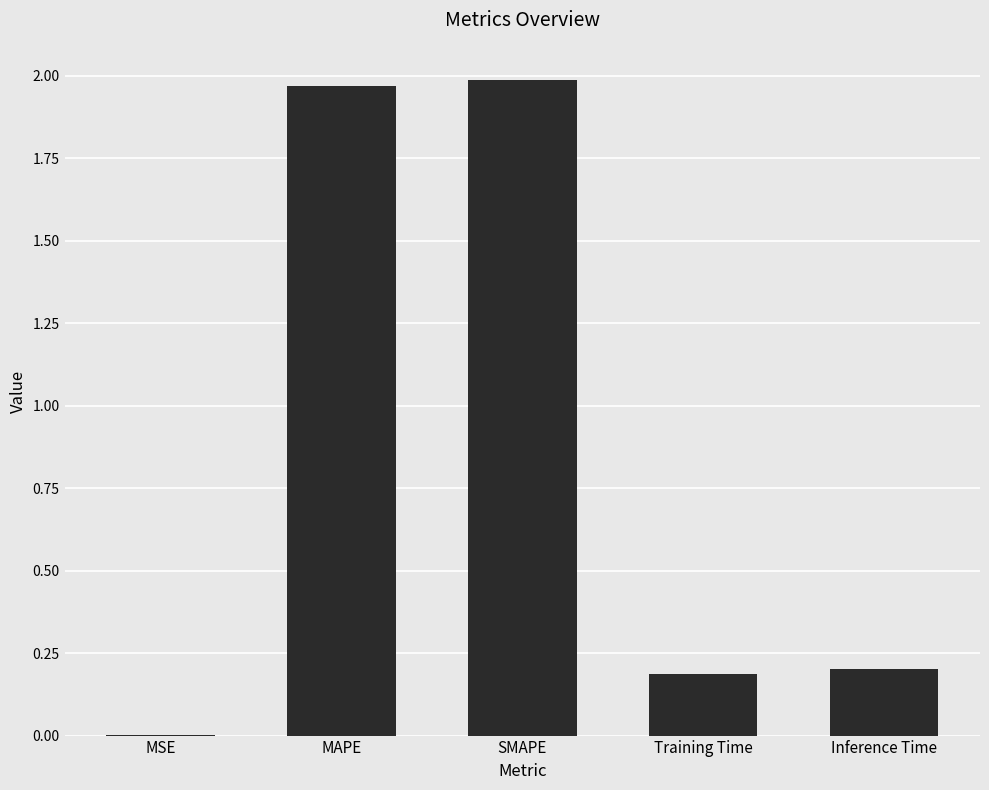

What is the average value?

0.9